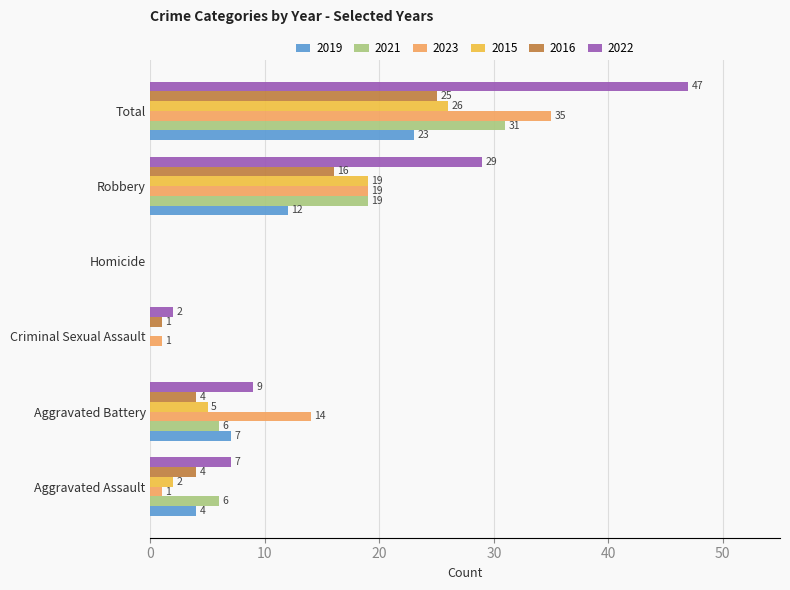

Count the number of data series in this chart.

6